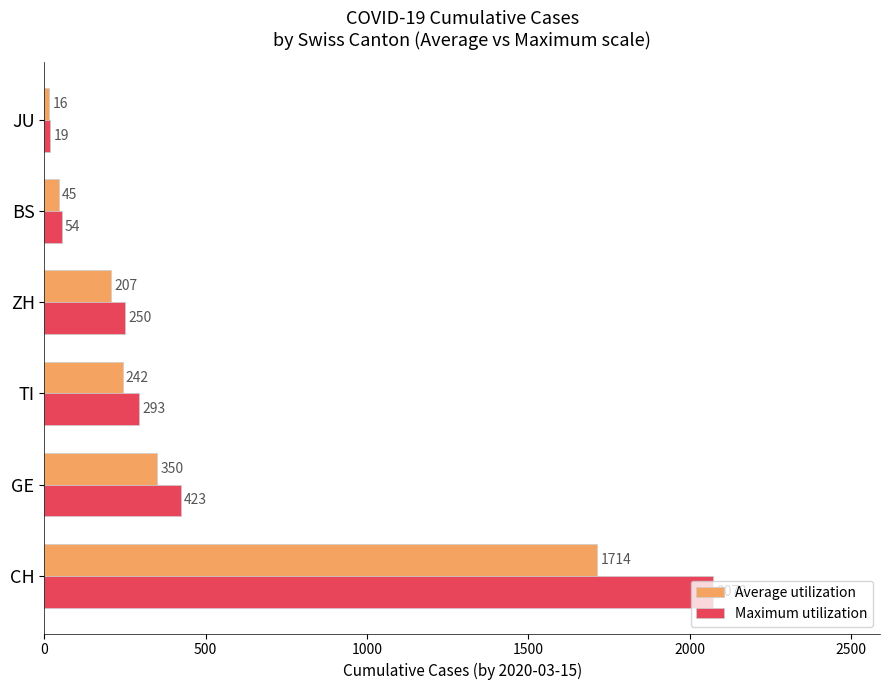

What is the lowest value of the Maximum utilization series?

19.0